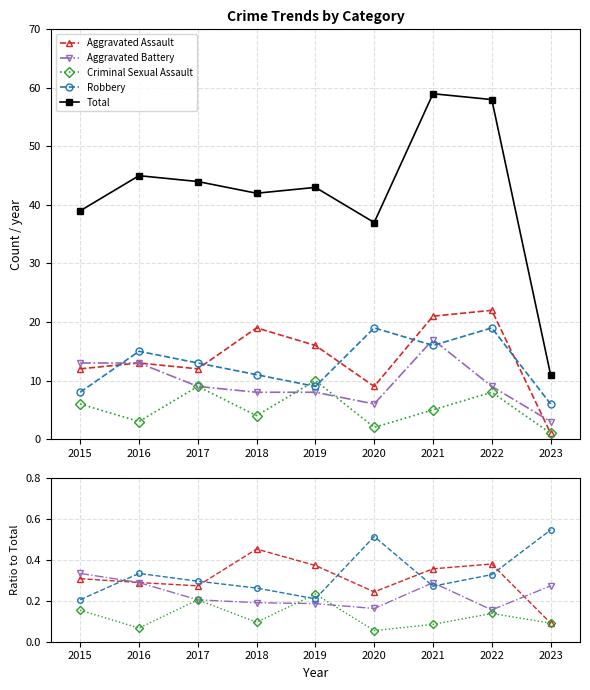

True or false: Total and Robbery cross at least once.

False